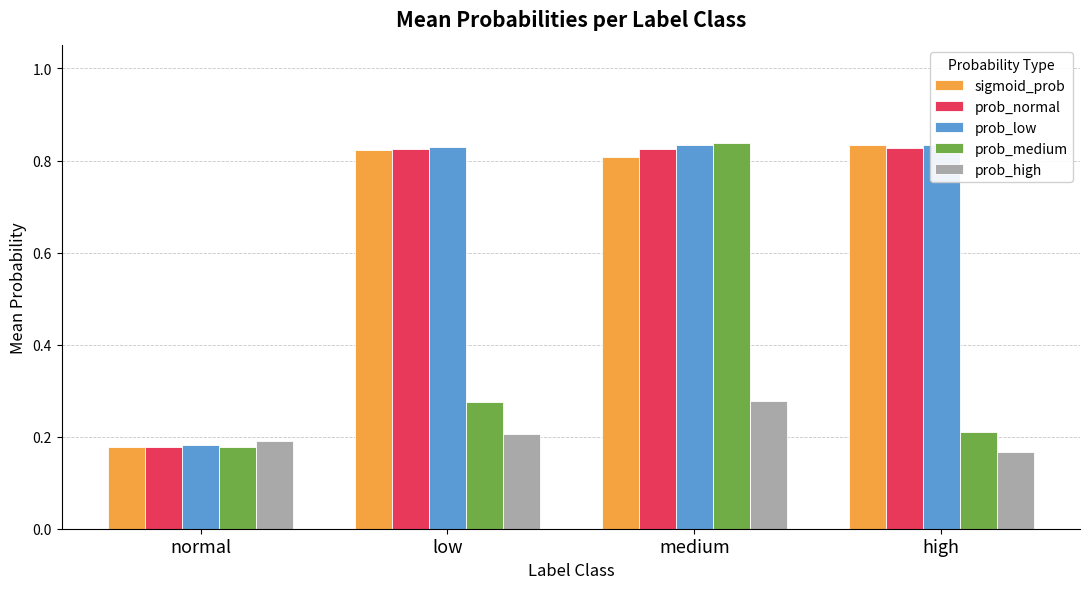

Is it true that prob_low equals 0.8 at medium?

True